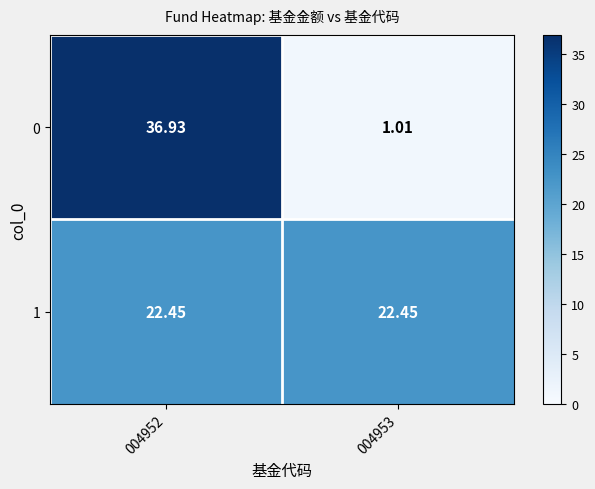

Is the value of 1 at 004952 greater than the value of 0 at 004953?

Yes